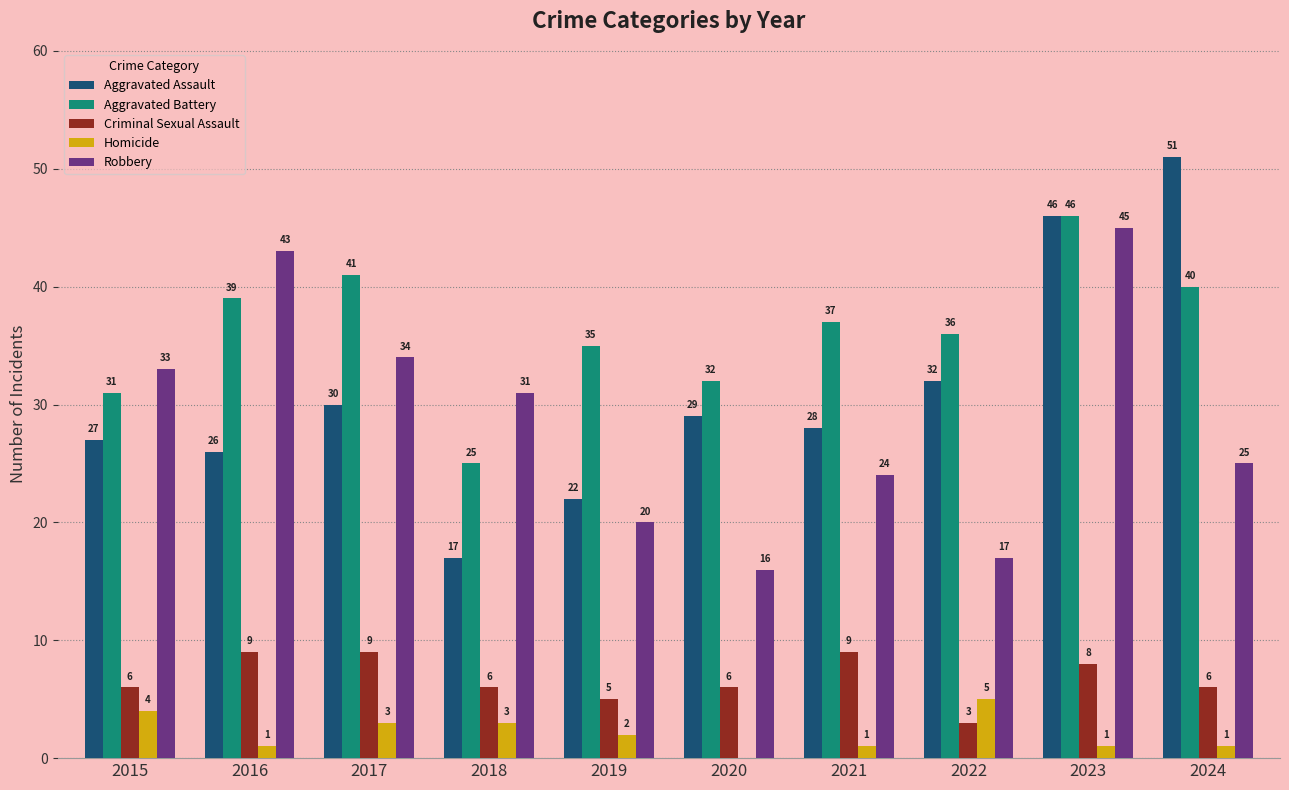

Which label corresponds to the largest value in the chart?

2024